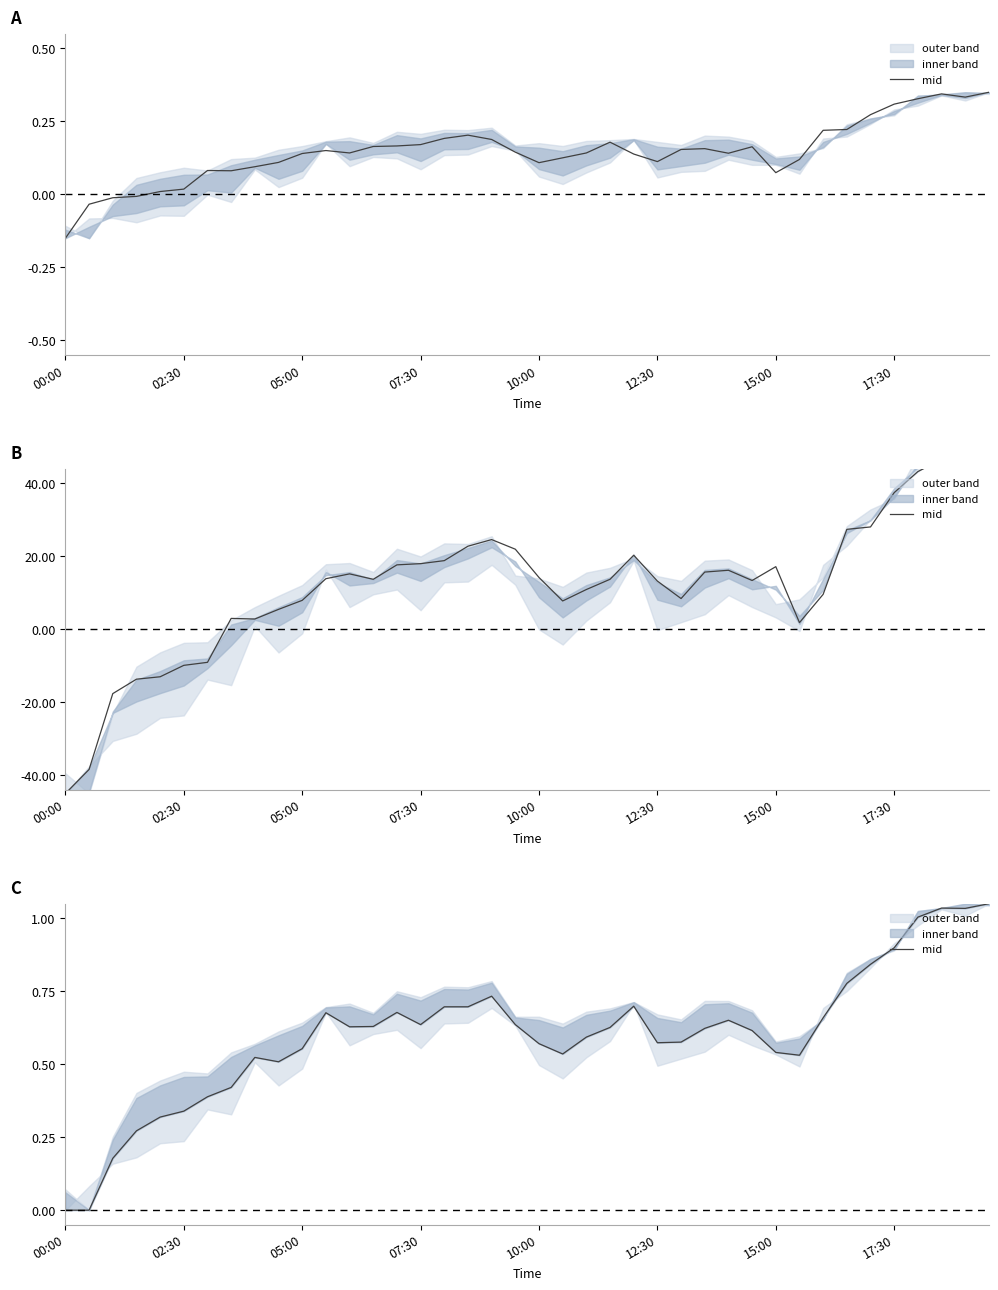

What is the difference between the second highest and minimum values?

1.0